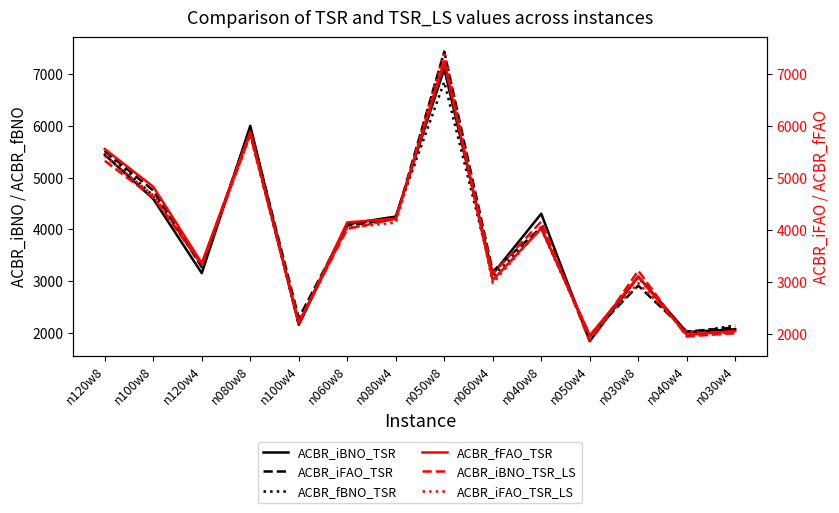

Is this an area chart (filled region under the line)?

No